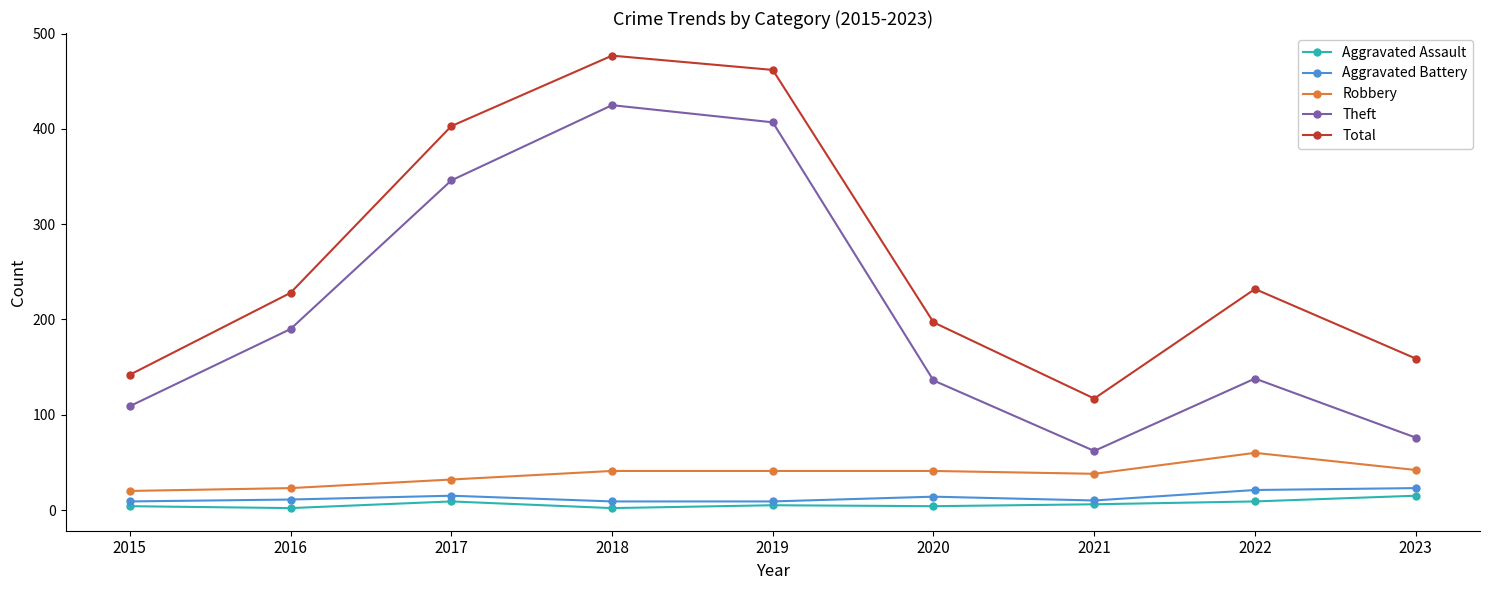

What is the value of the Aggravated Battery point at the 8th from the left?

21